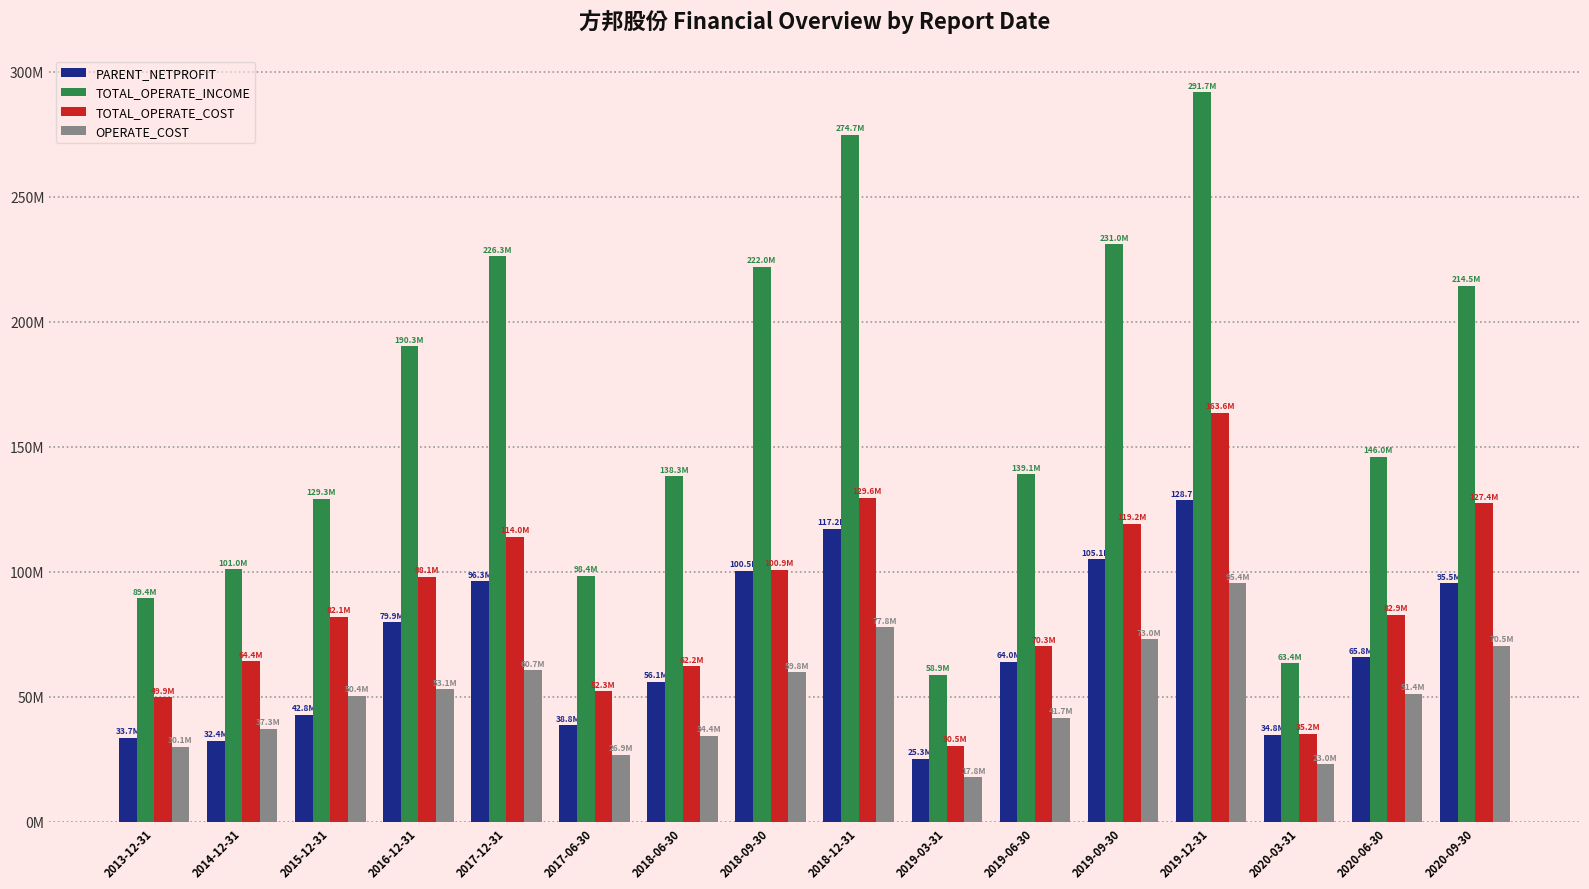

Which series changed the most between 2013-12-31 and 2019-03-31?

TOTAL_OPERATE_INCOME